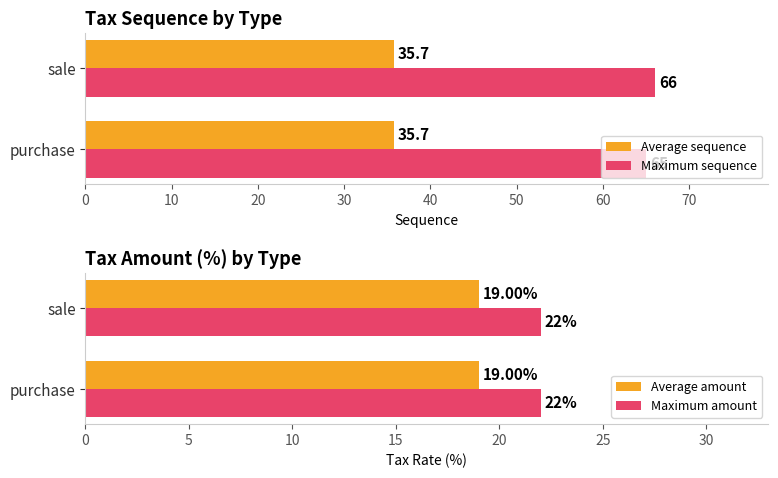

Does the chart contain any negative values?

No